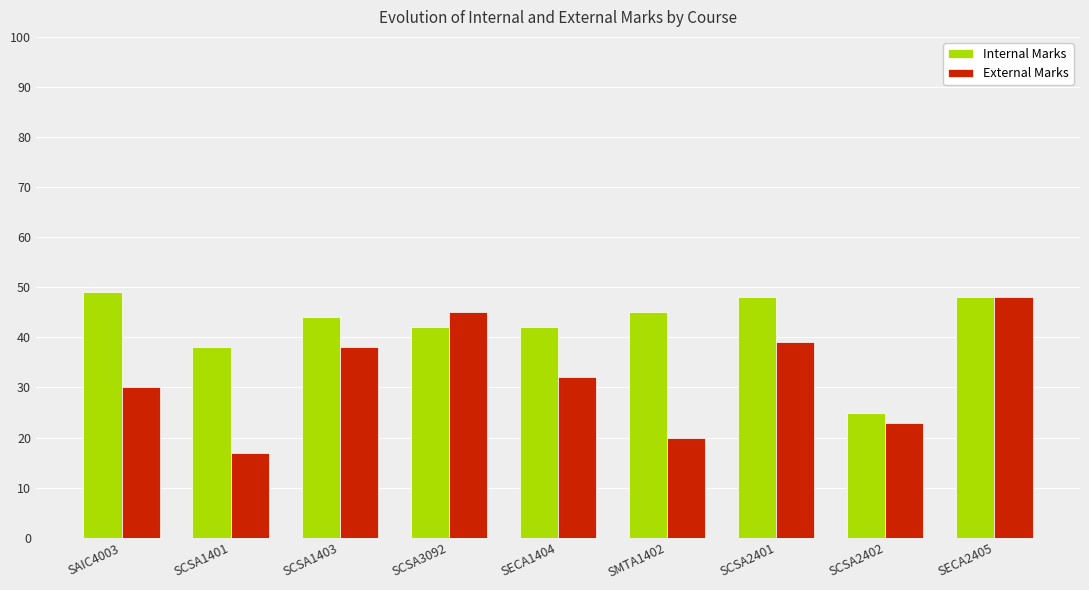

The value of External Marks at SMTA1402 is 12. True or false?

False